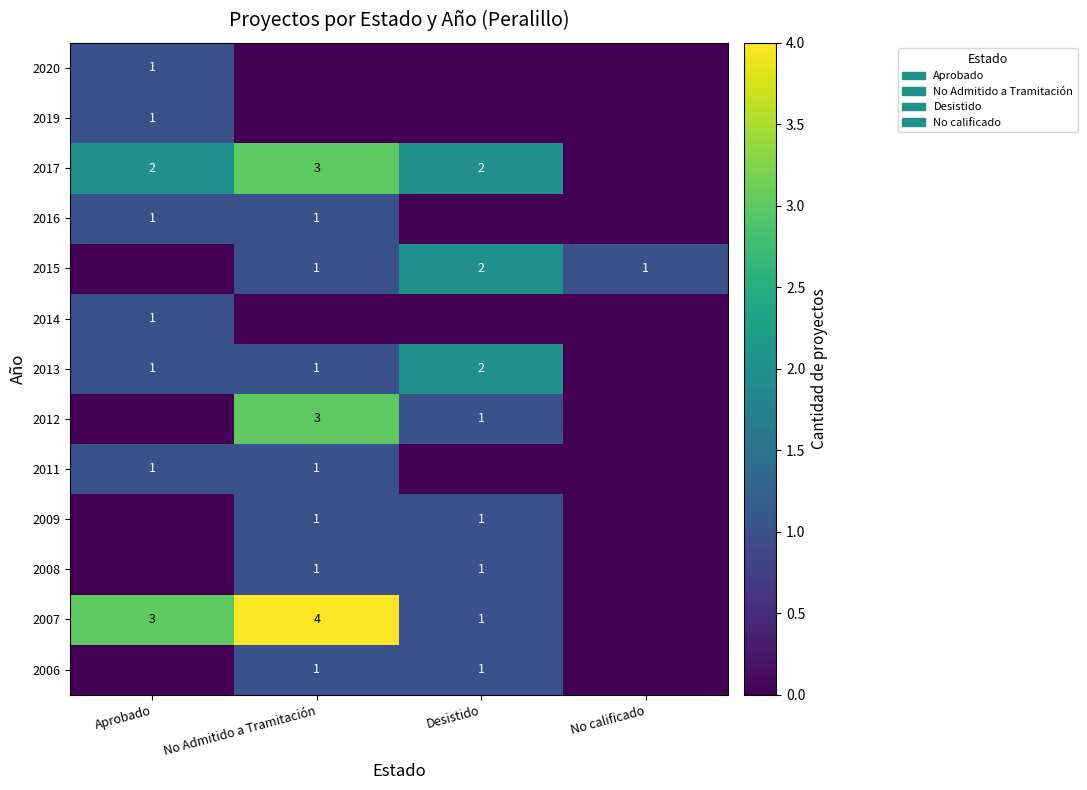

The 2019 series shows 1 at Aprobado. True or false?

True